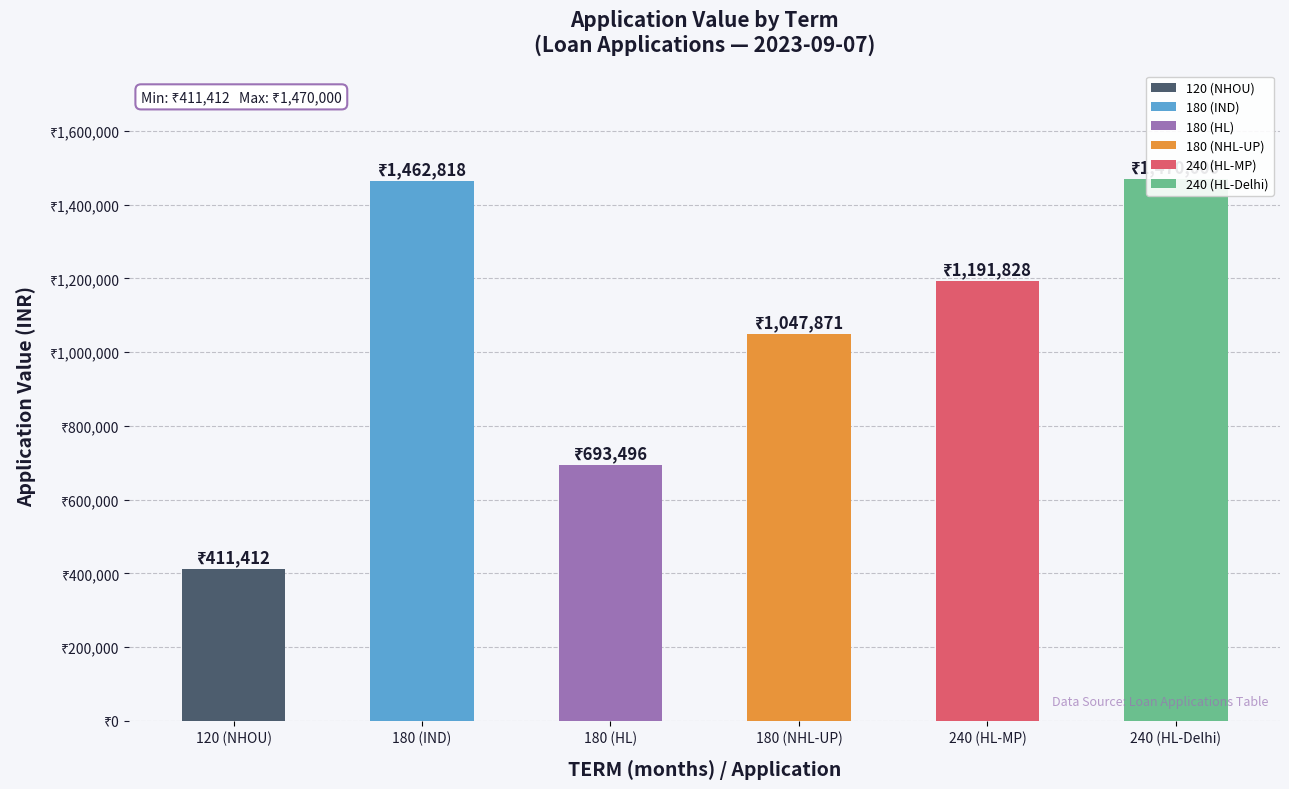

Reading left to right, list all the values displayed in this chart.

411412	1462818	693496	1047871	1191828	1470000